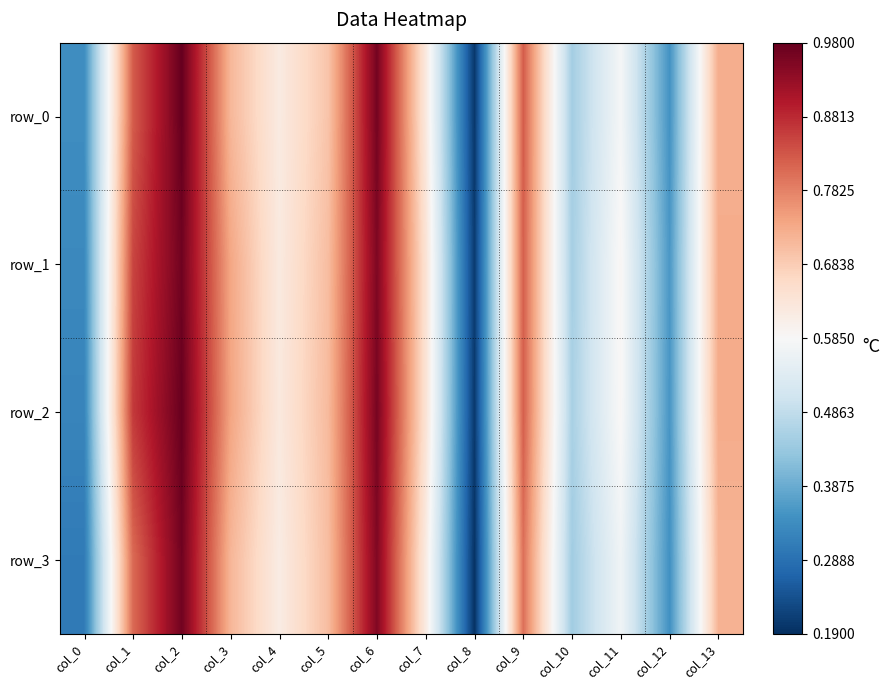

What is the smallest value displayed?

0.2